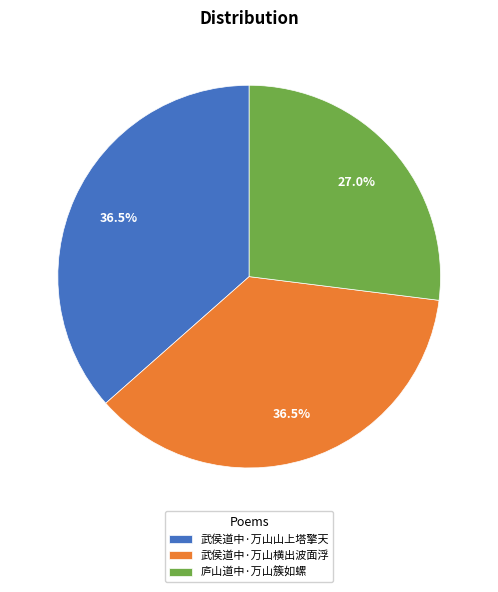

Is the sum of 庐山道中·万山簇如螺 and 武侯道中·万山山上塔擎天 greater than half?

Yes